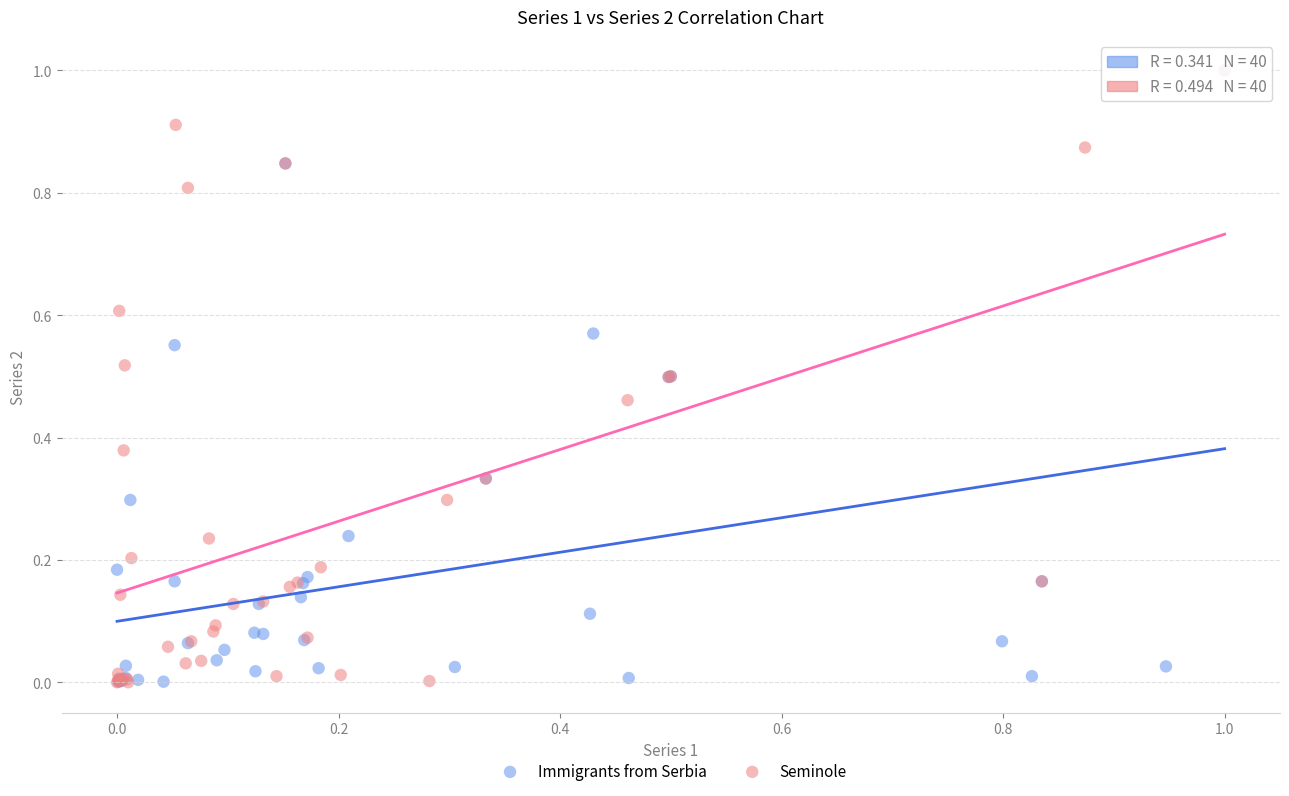

What are all the series names shown in the legend?

Immigrants from Serbia, Seminole